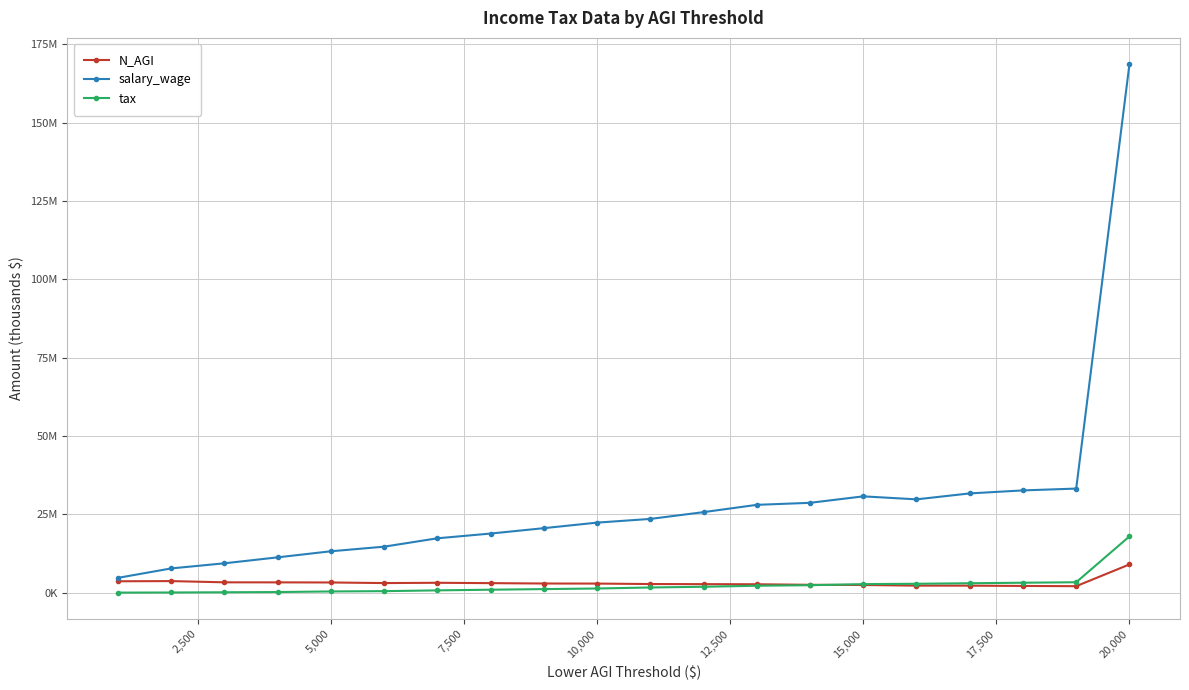

Does the chart display data point markers on the line(s)?

Yes